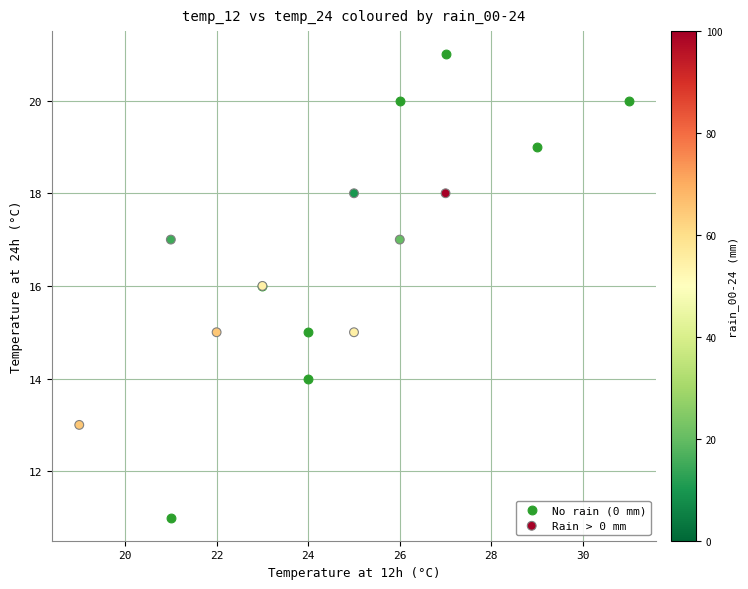

Which series contains the highest Y value?

No rain (0 mm)